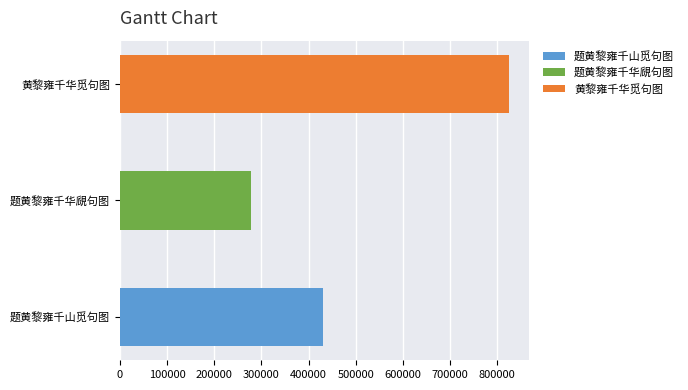

How many categories are shown in the chart?

3